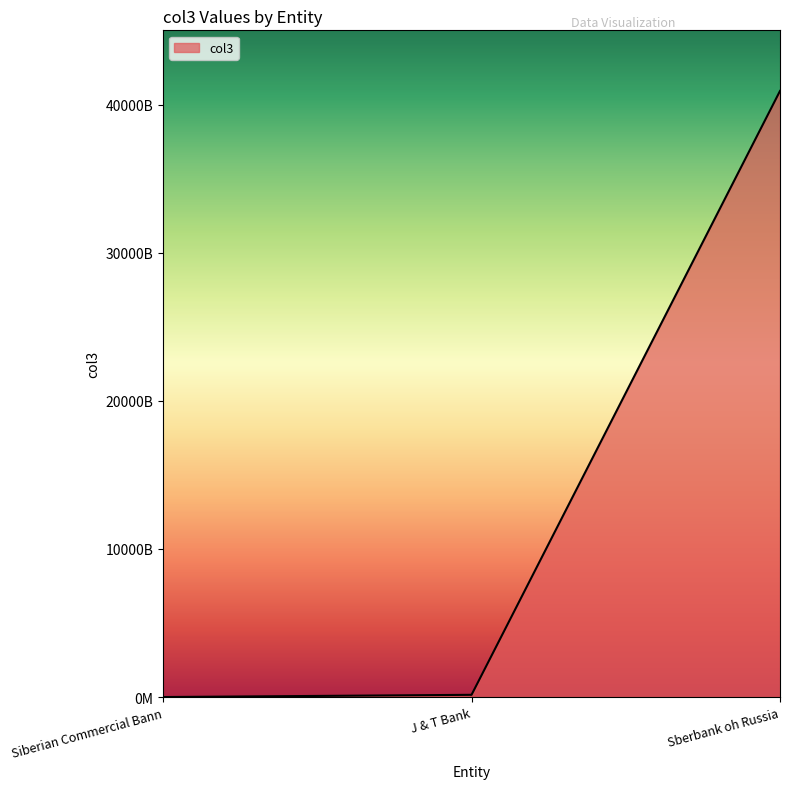

Does the chart display data point markers on the line(s)?

No